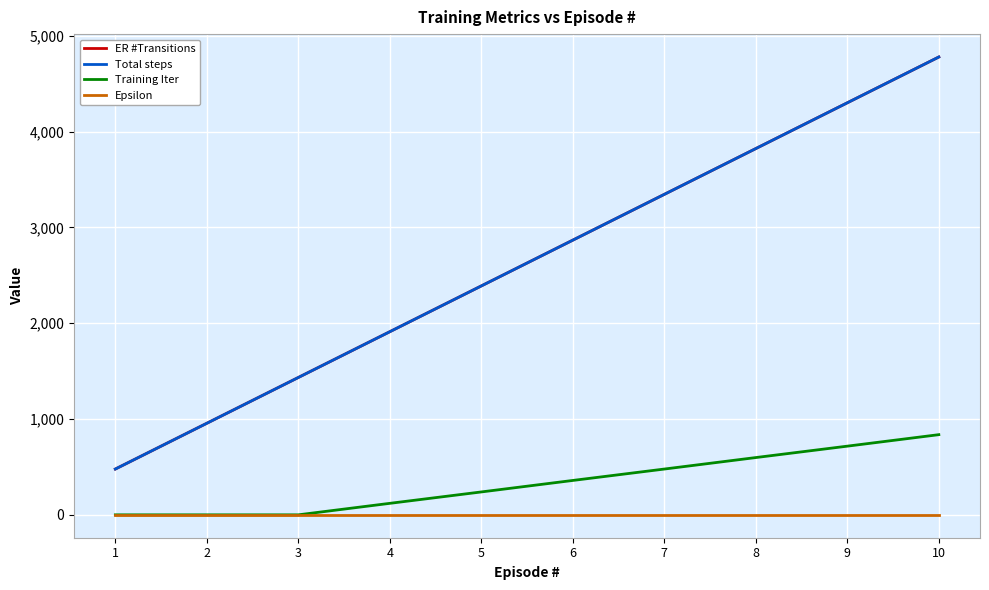

Is this an area chart (filled region under the line)?

No